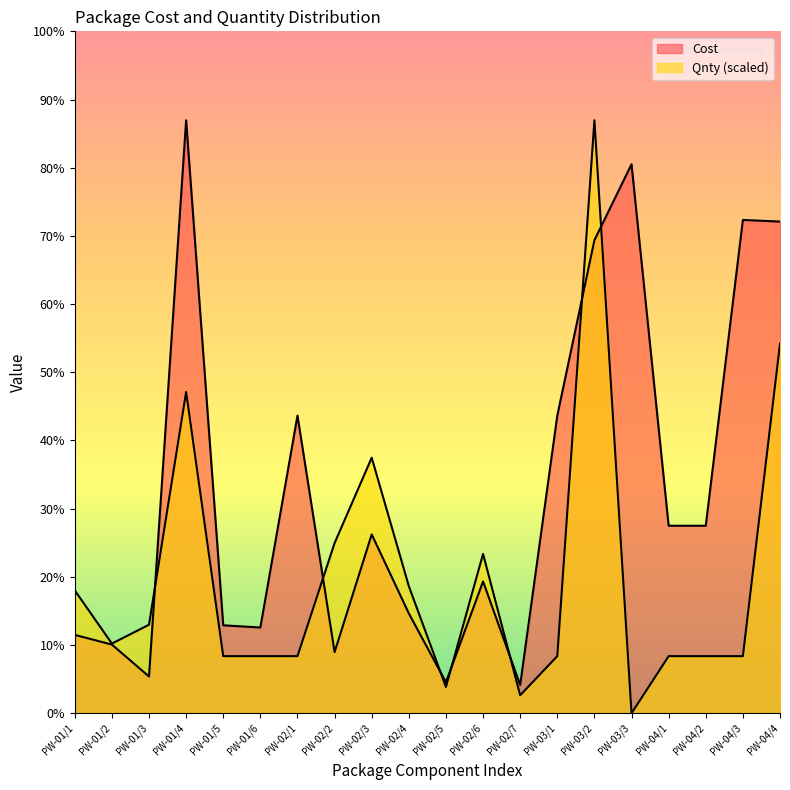

What is the difference between the Cost values at PW-02/5 and PW-02/7?

1.4